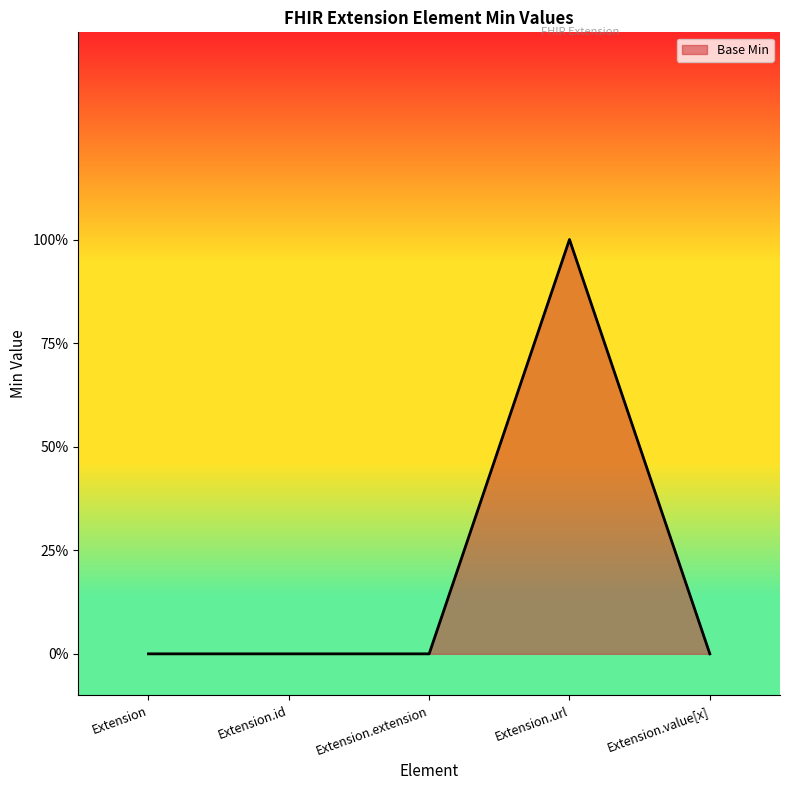

Is it true that the value at Extension.id is -1?

False